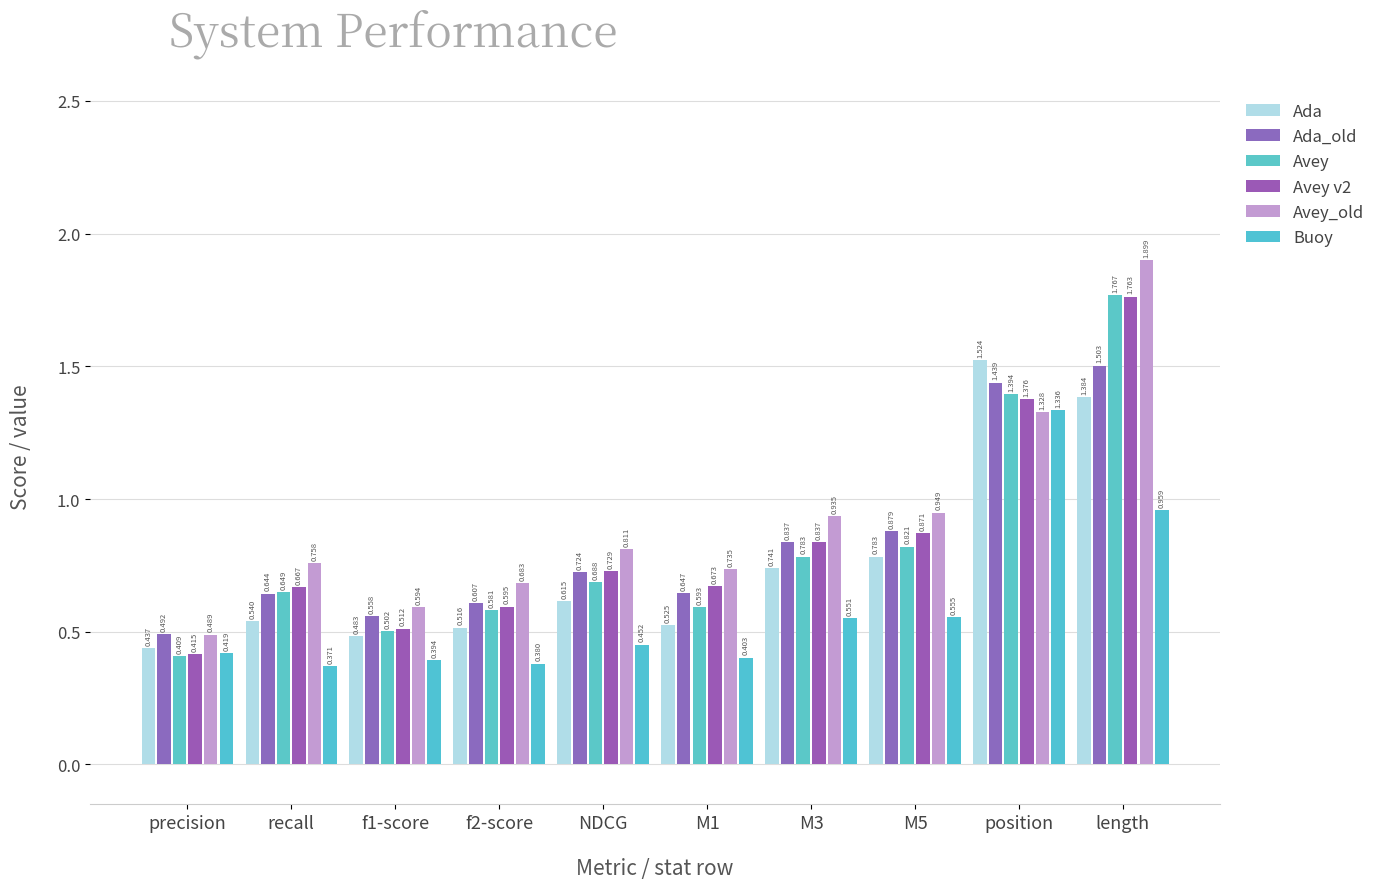

Which has a higher value, position or M3?

position